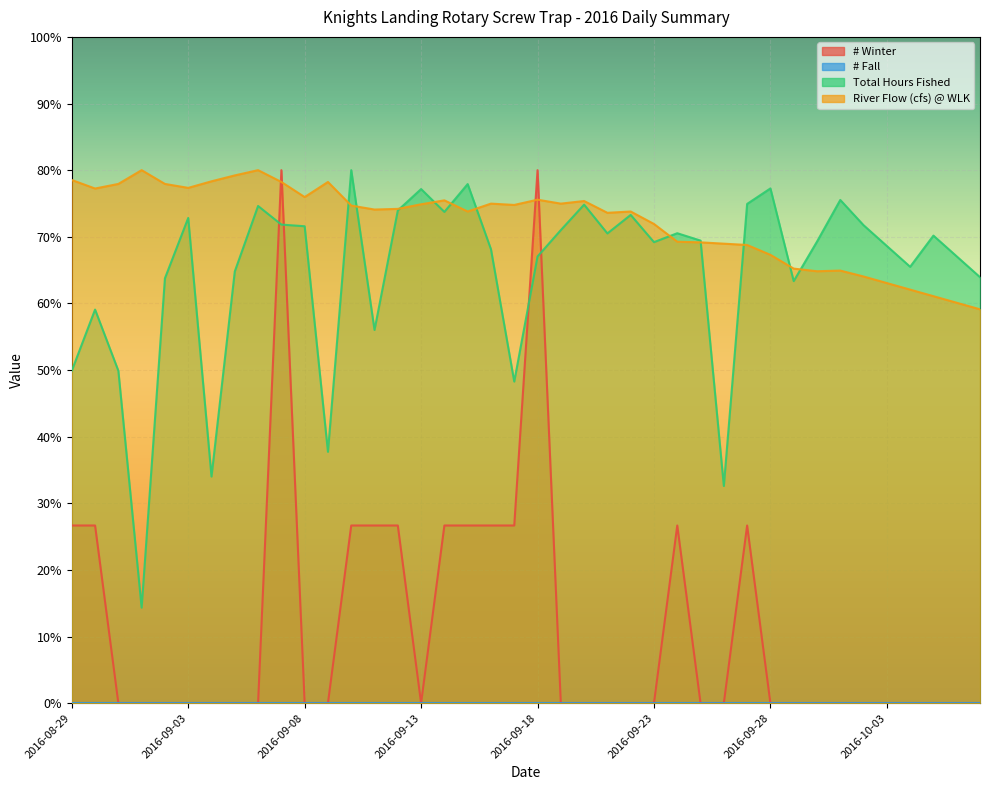

Where is Total Hours Fished nearest to the value 47?

2016-09-17